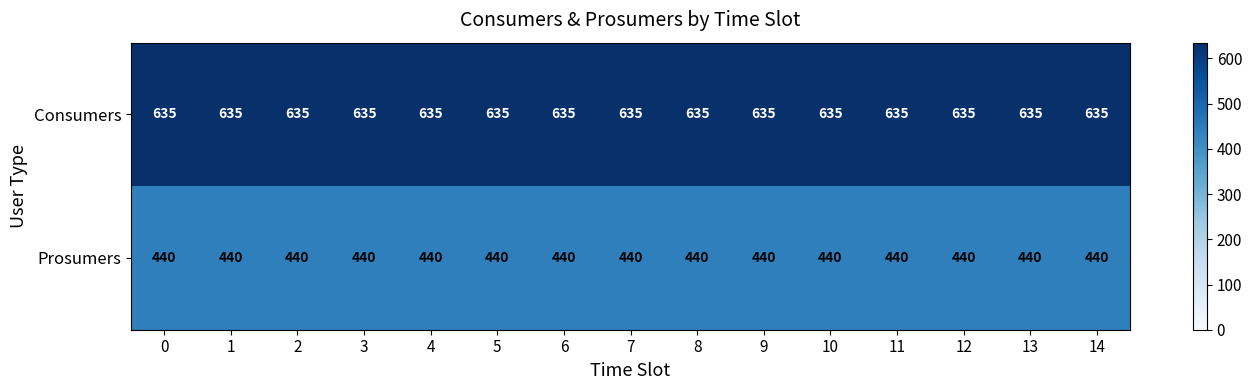

Which series has the largest total across all categories?

Consumers